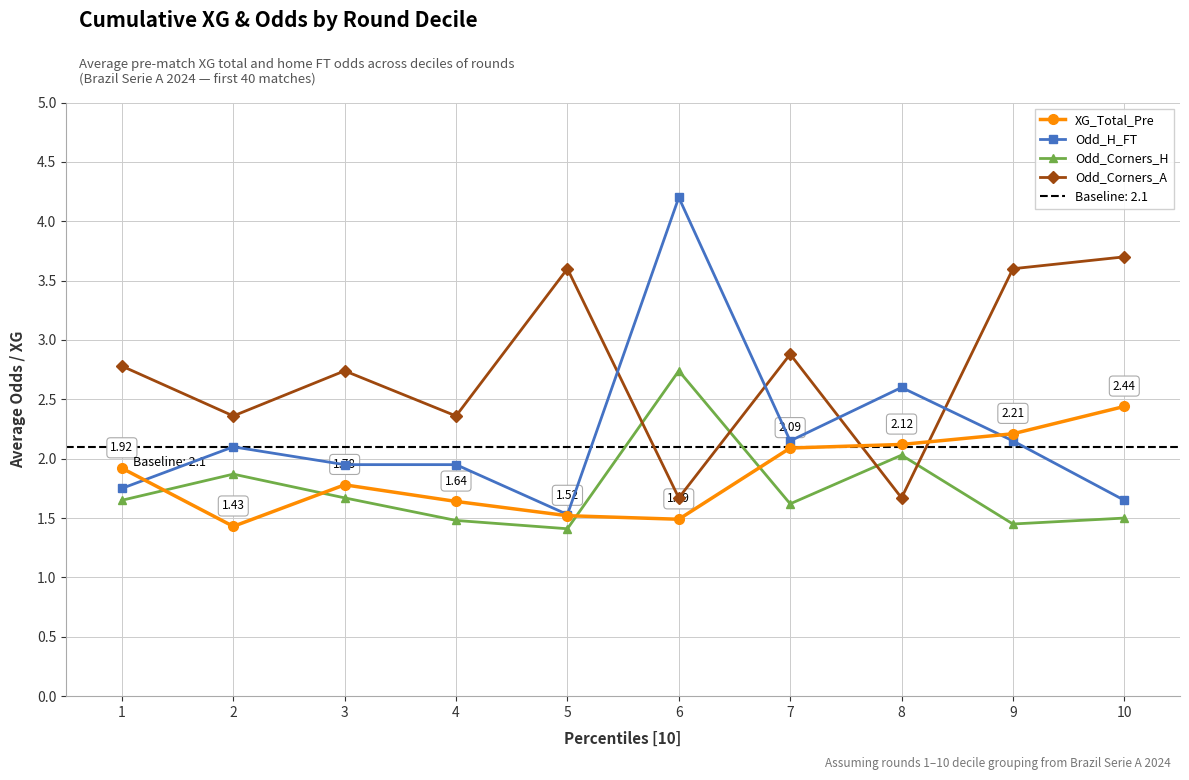

Between 3 and 7, which series saw the biggest shift?

XG_Total_Pre